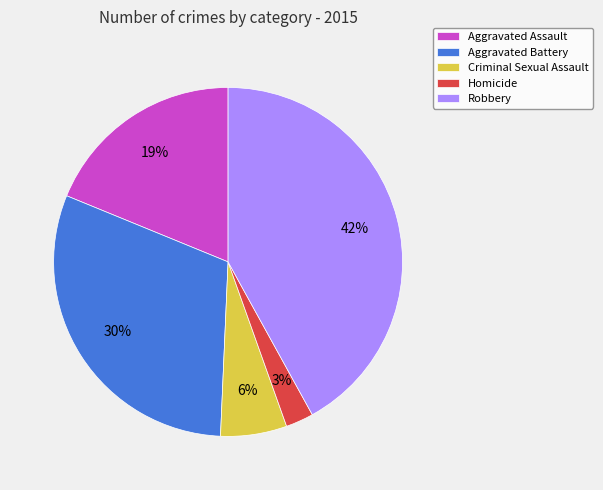

Combined, do Homicide and Aggravated Assault account for over 50%?

No